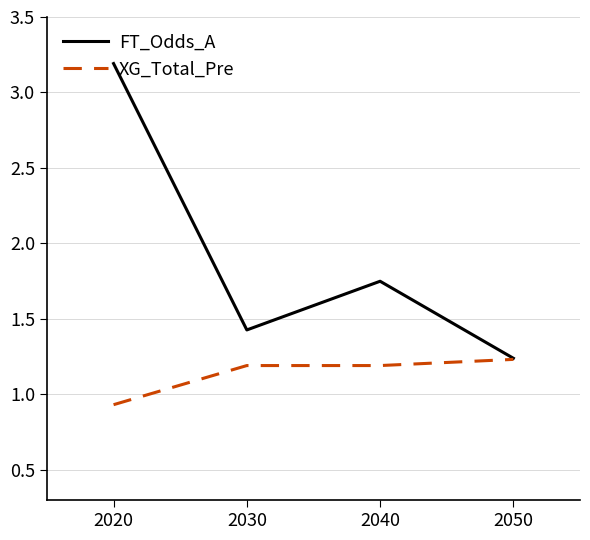

At which category does the chart reach its peak across all series?

2020